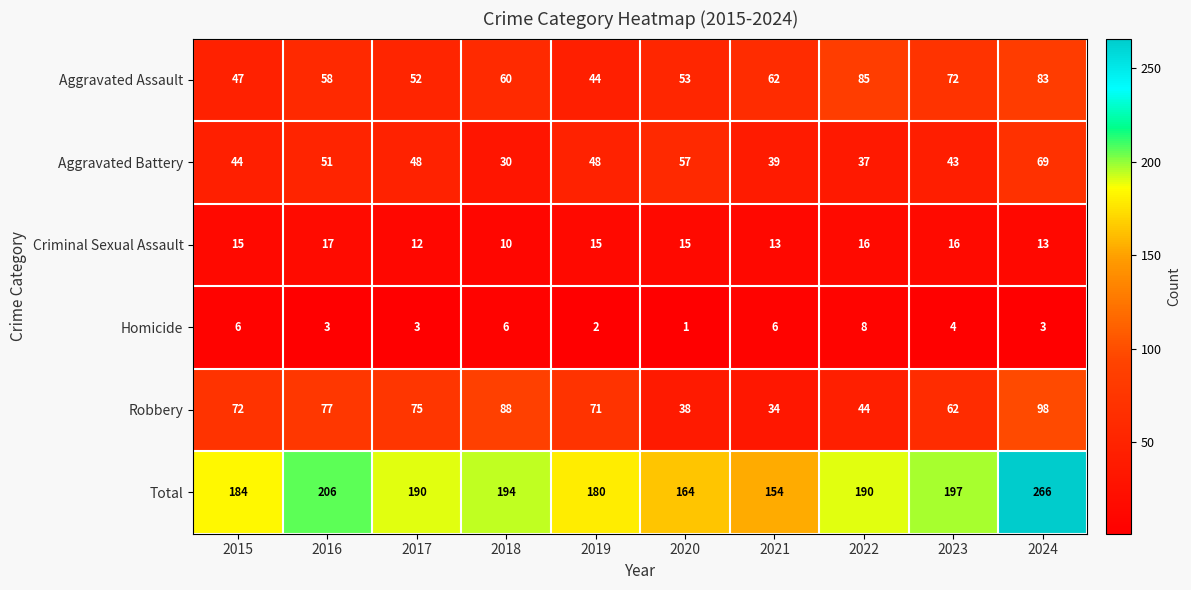

What is the difference between the maximum and minimum values in the Aggravated Assault series?

41